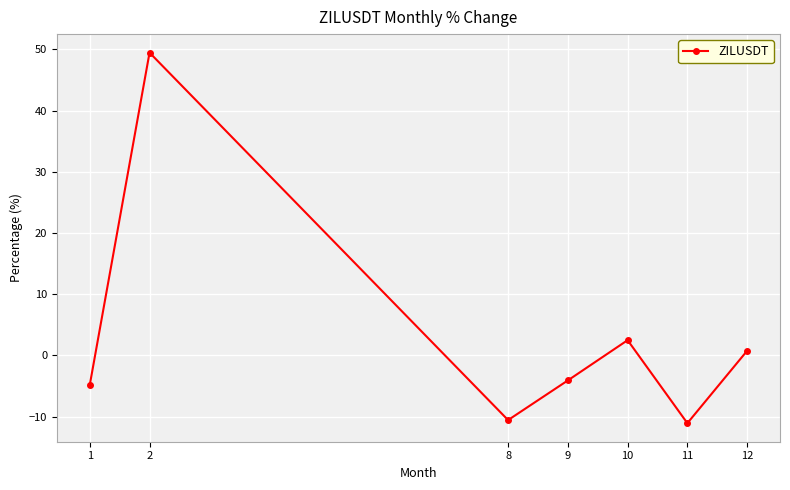

What is the difference between the second highest and minimum values?

13.6